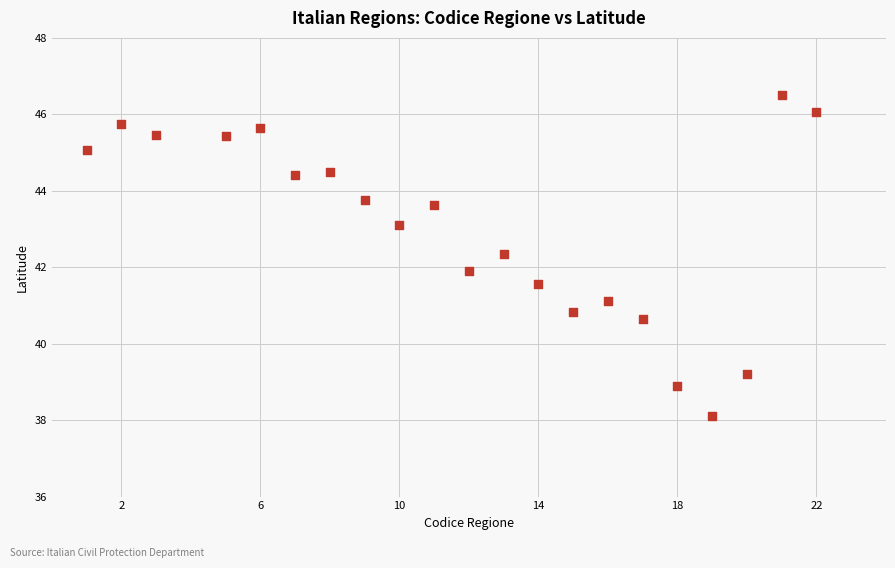

What is the range of Y values (max minus min)?

8.4